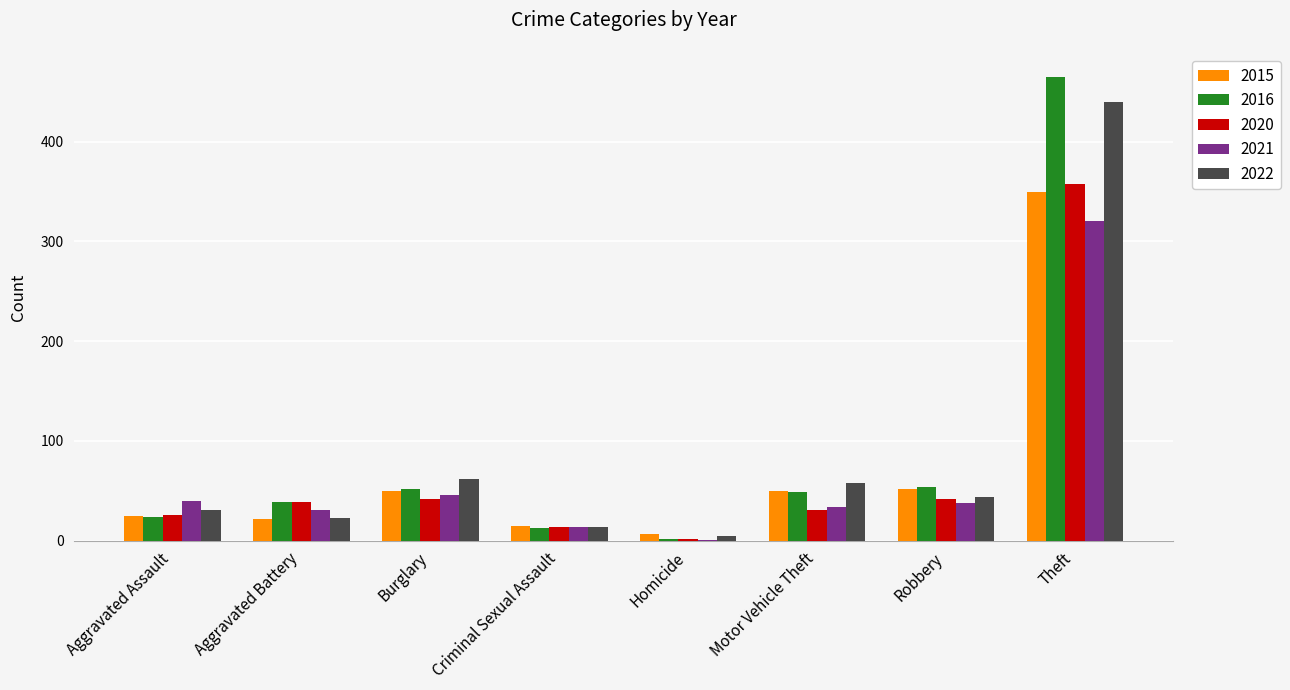

Between Criminal Sexual Assault and Theft, which series saw the biggest shift?

2016